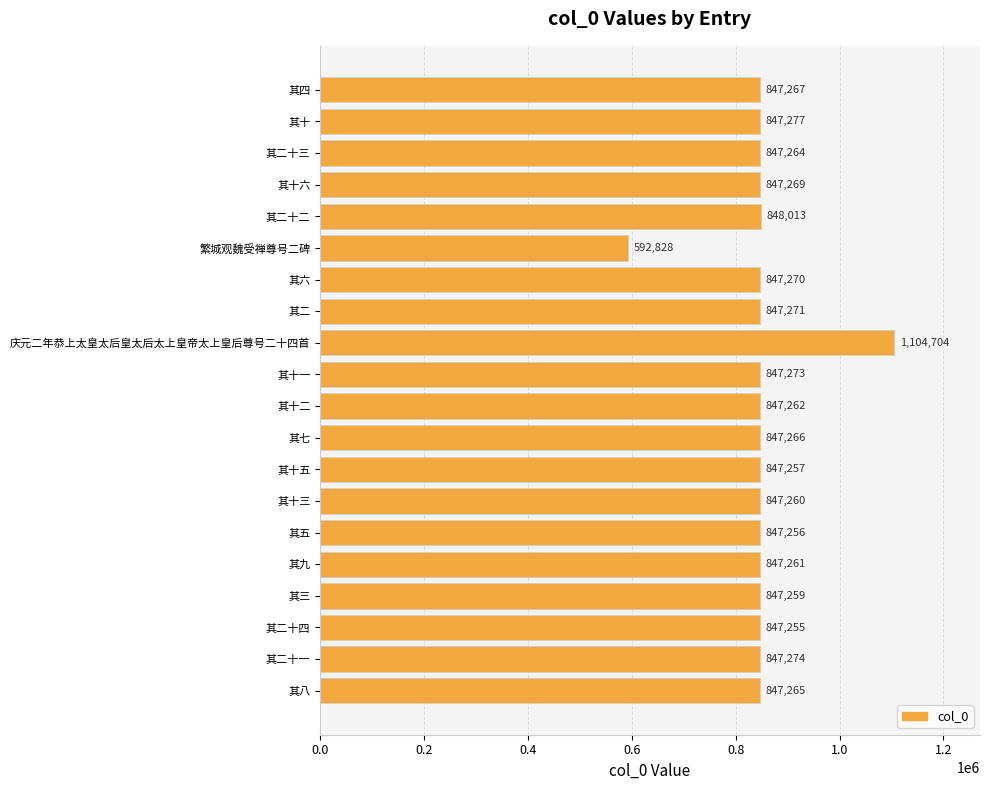

What is the difference between the second highest and minimum values?

255185